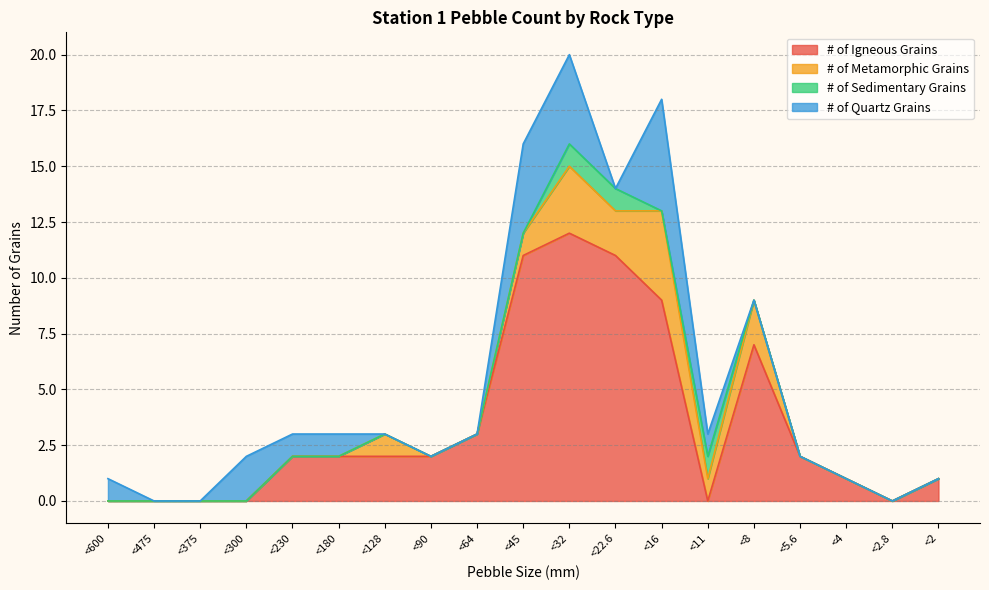

After their last crossing, which series has the higher values: # of Sedimentary Grains or # of Igneous Grains?

# of Igneous Grains